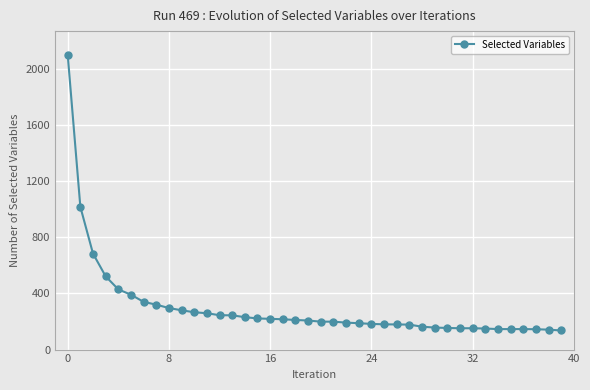

What is the value of the 9th point from the left?

296